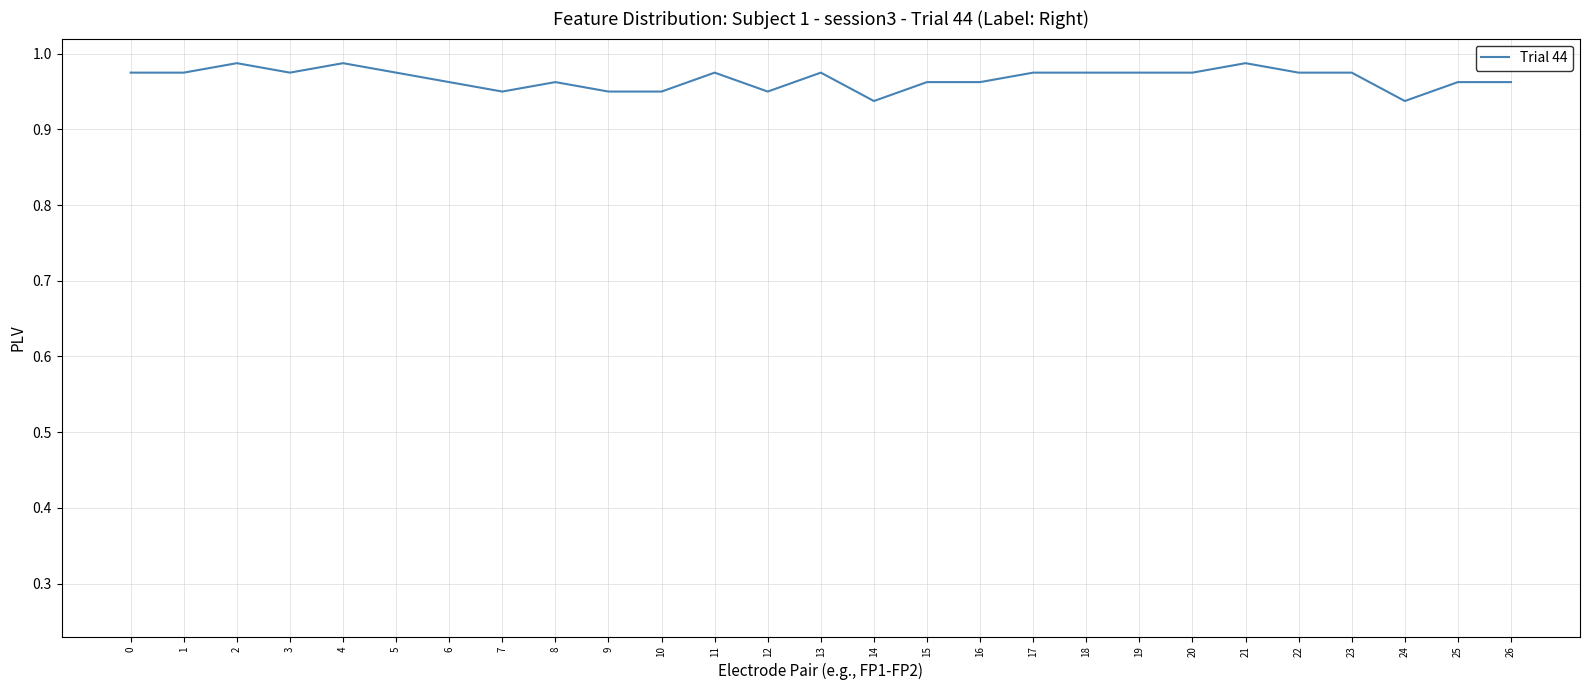

The value at 21 is 1.3. True or false?

False